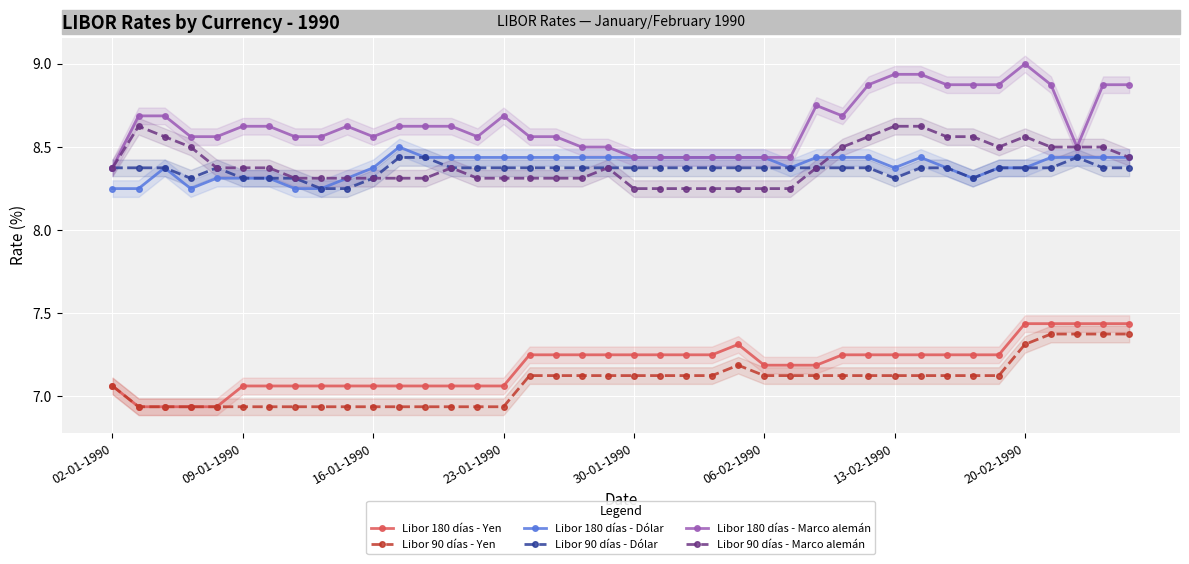

Is the value of Libor 180 días - Yen at 19 greater than the value of Libor 180 días - Marco alemán at 17?

No